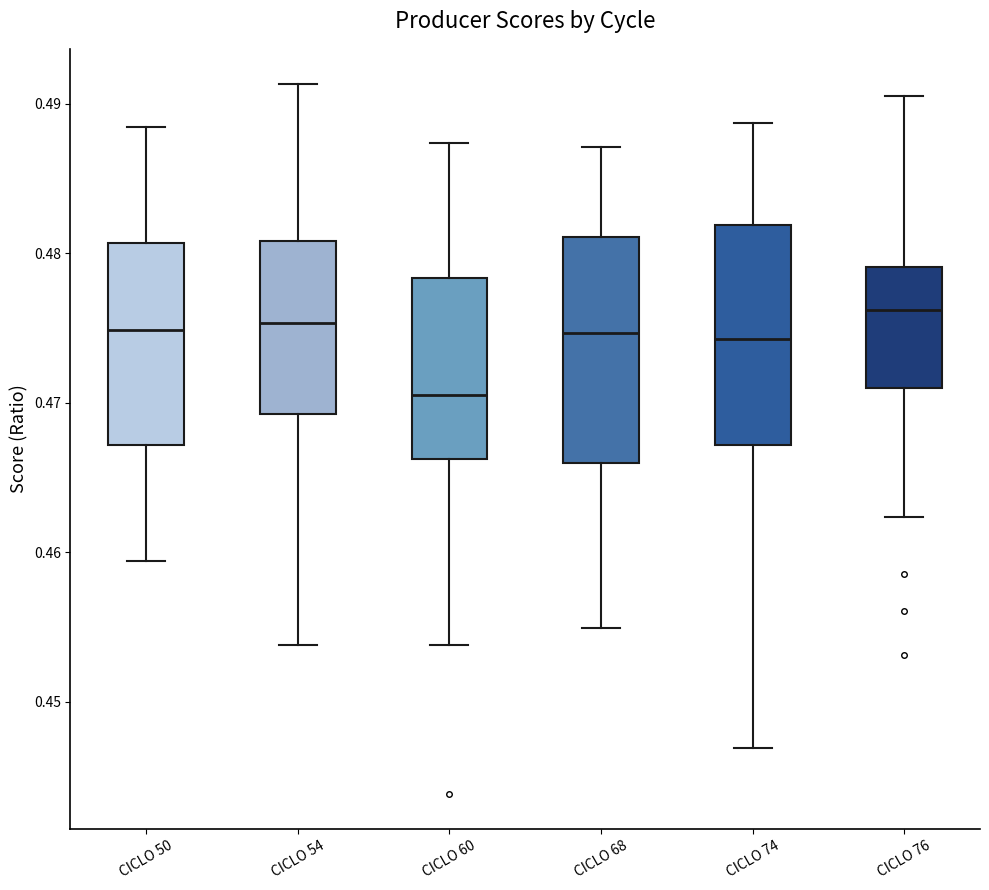

Reading left to right, read every box against the y-axis: the position of its median line, the range the box covers, and the ends of its whiskers. The values are not printed on the chart, so give them approximately, as read against the axis.

CICLO 50: median 0.475, box 0.467 to 0.481, whiskers 0.459 to 0.488
CICLO 54: median 0.475, box 0.469 to 0.481, whiskers 0.454 to 0.491
CICLO 60: median 0.471, box 0.466 to 0.478, whiskers 0.454 to 0.487
CICLO 68: median 0.475, box 0.466 to 0.481, whiskers 0.455 to 0.487
CICLO 74: median 0.474, box 0.467 to 0.482, whiskers 0.447 to 0.489
CICLO 76: median 0.476, box 0.471 to 0.479, whiskers 0.462 to 0.491